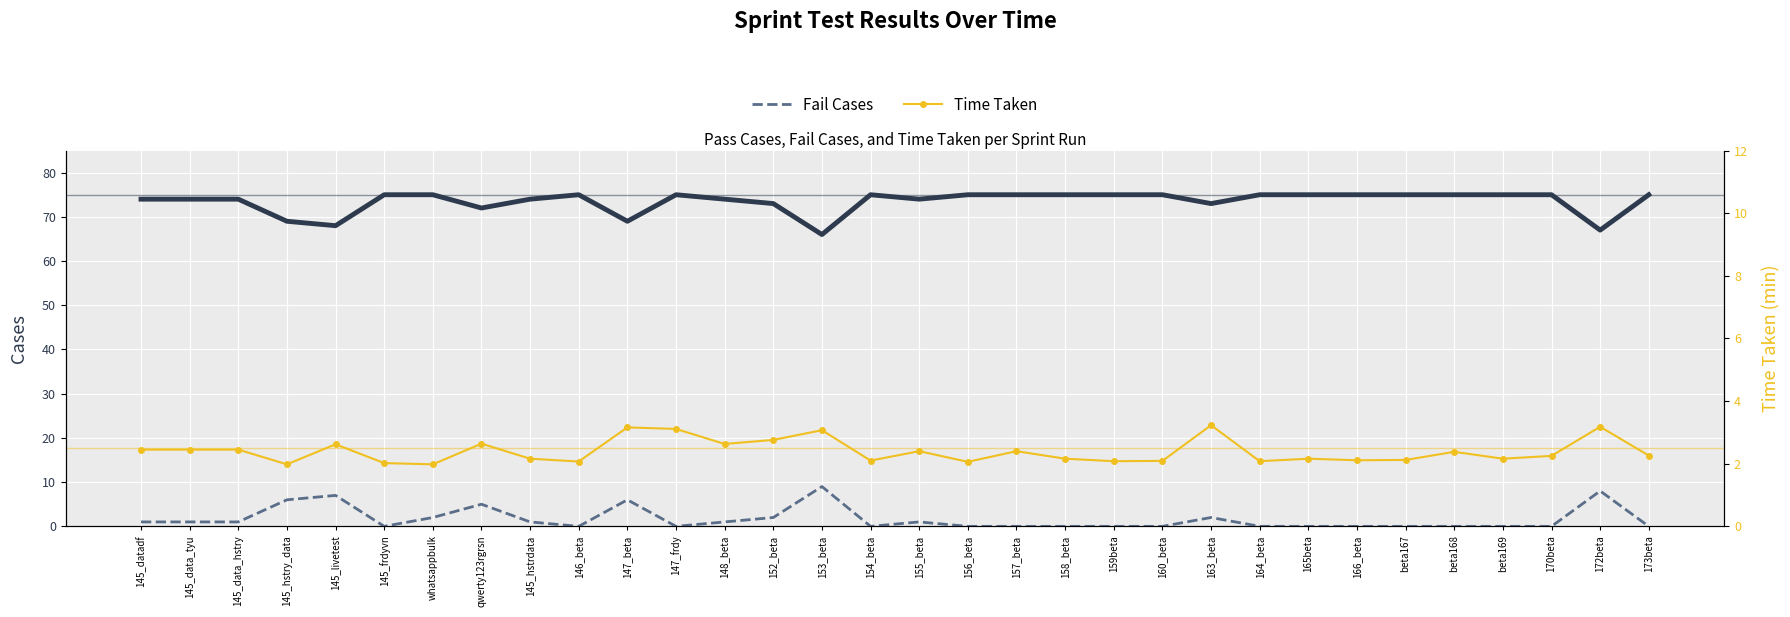

The Time Taken series shows 2.2 at 158_beta. True or false?

True